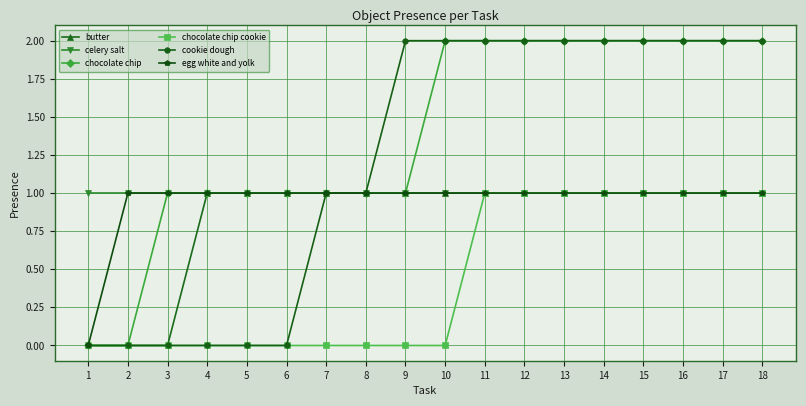

Which series changed the most between 3 and 14?

cookie dough